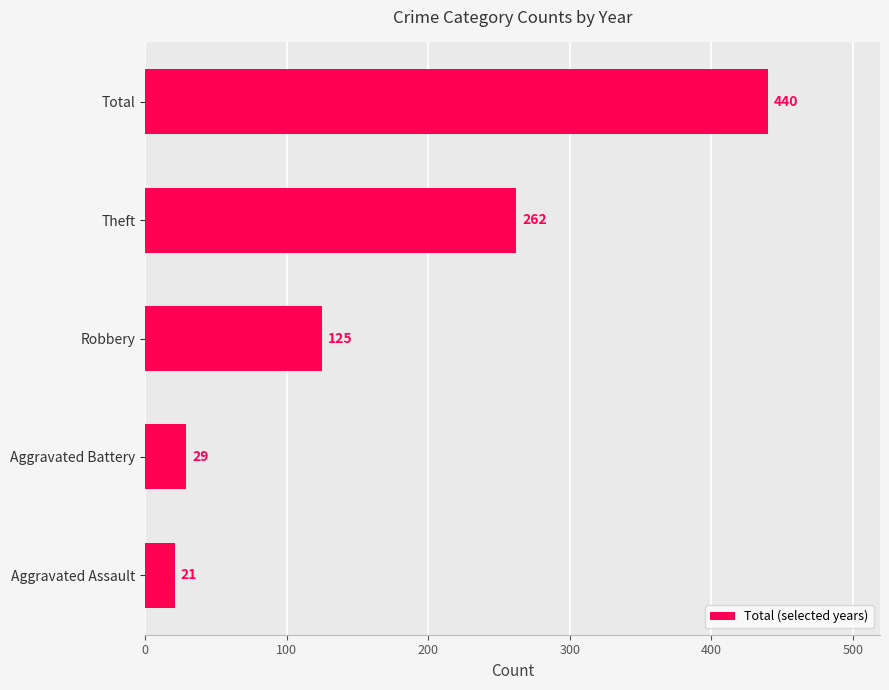

Where is the data nearest to the value 230?

Theft